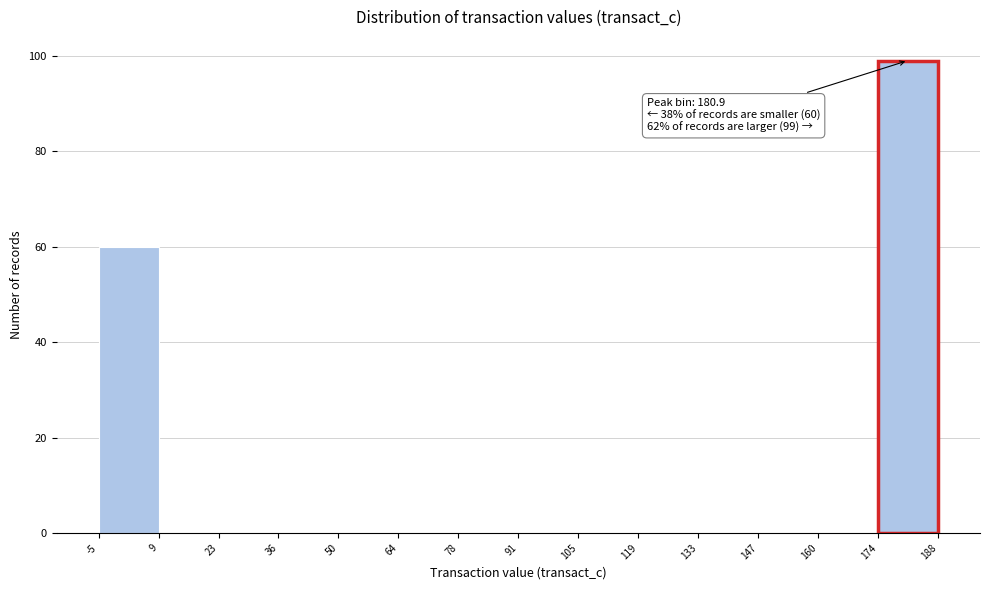

Which range on the x-axis has the tallest bar?

174 to 188